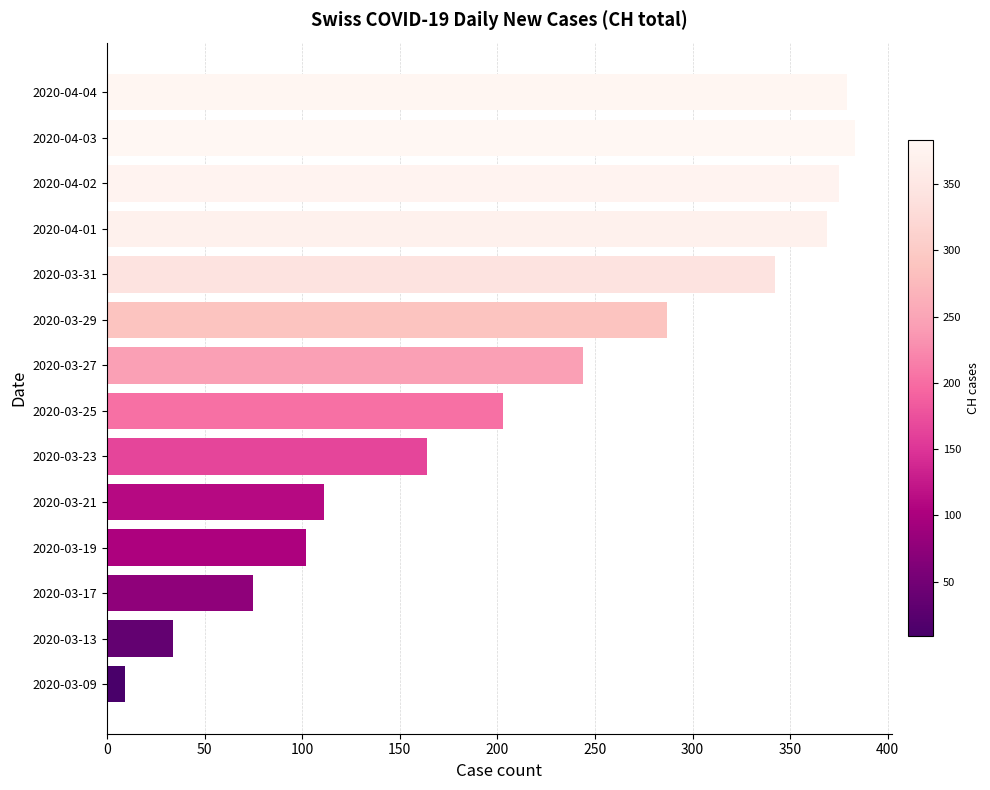

Which has a higher value, 2020-03-29 or 2020-03-21?

2020-03-29